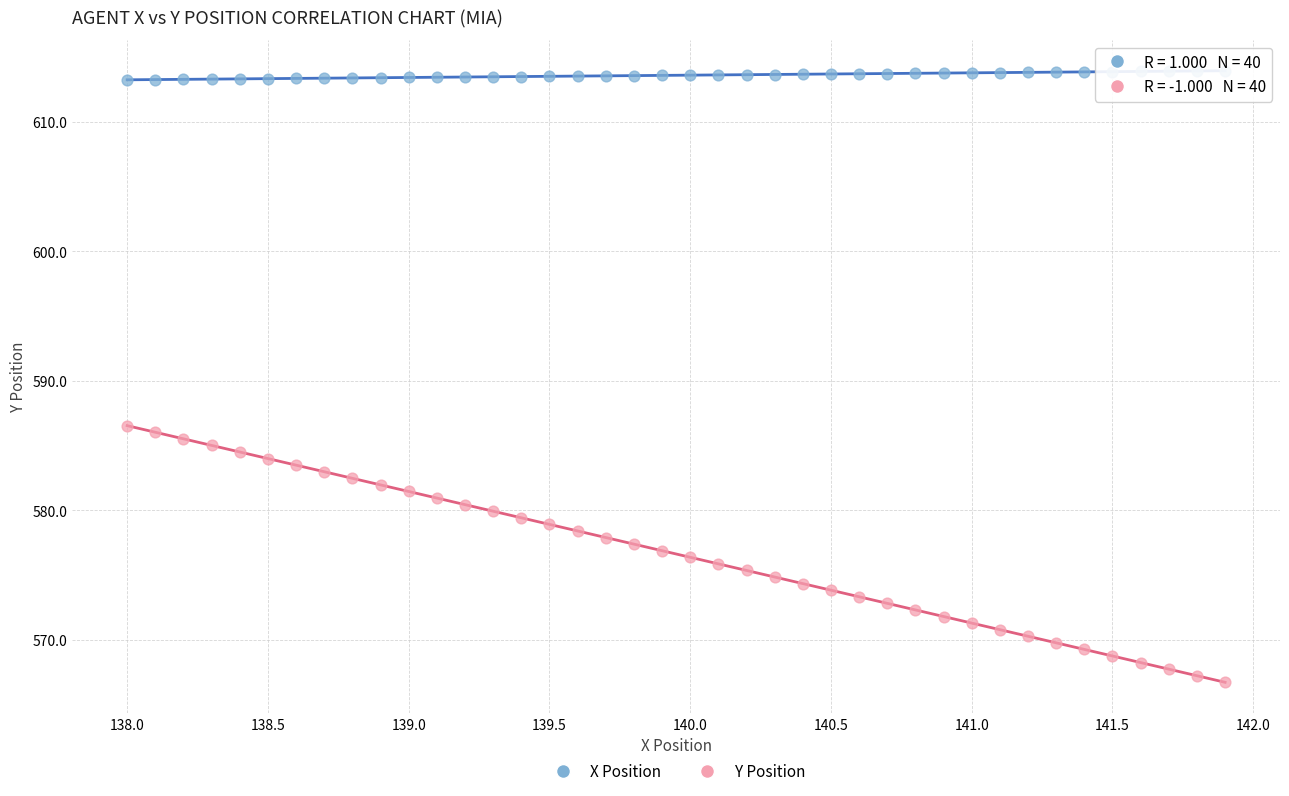

Which series has the widest spread of Y values?

Y Position